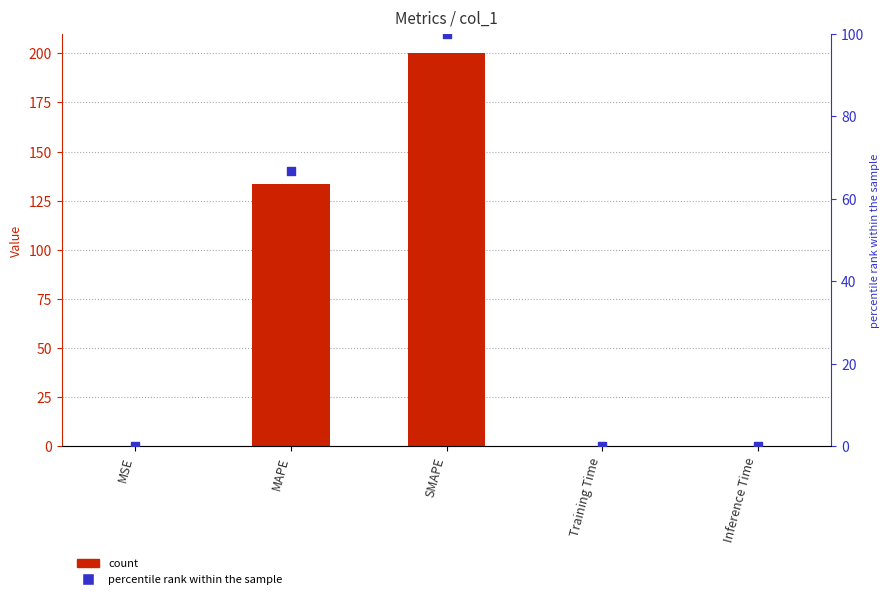

Is the value of percentile rank within the sample at MSE greater than the value of col_1 at Inference Time?

No